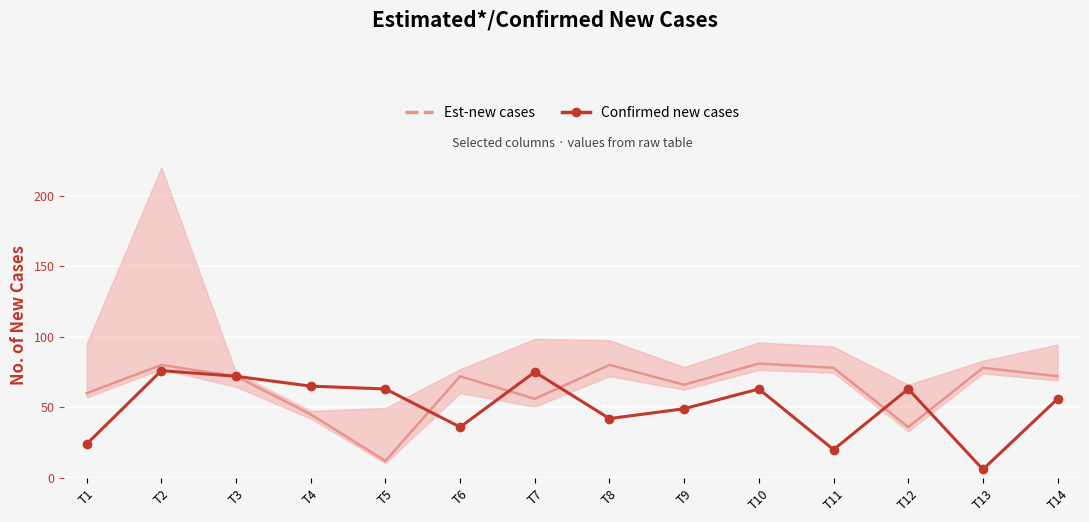

Which label corresponds to the largest value in the chart?

T2